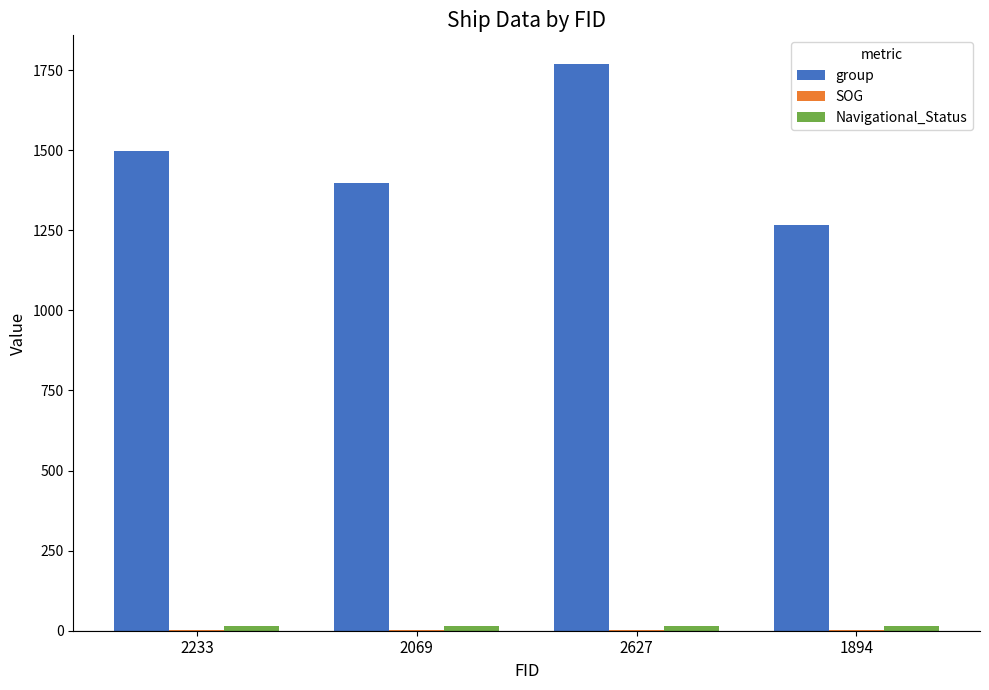

What is the maximum value shown in the chart?

1770.0